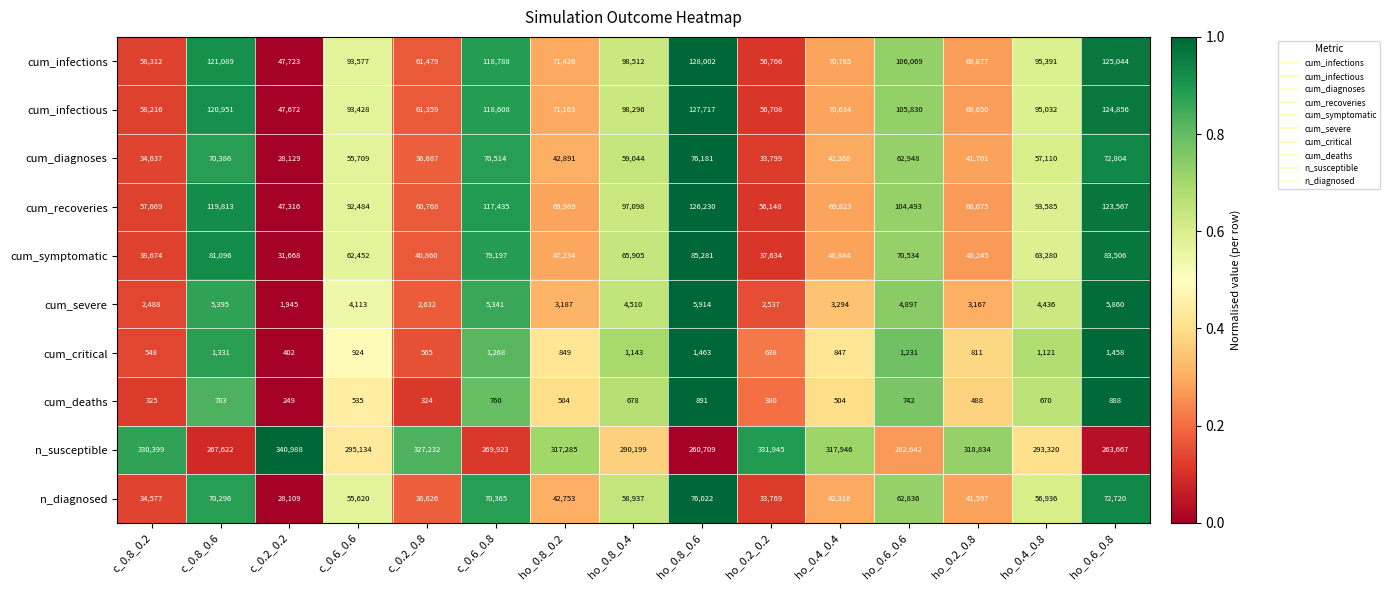

Which series has the largest total across all categories?

n_susceptible